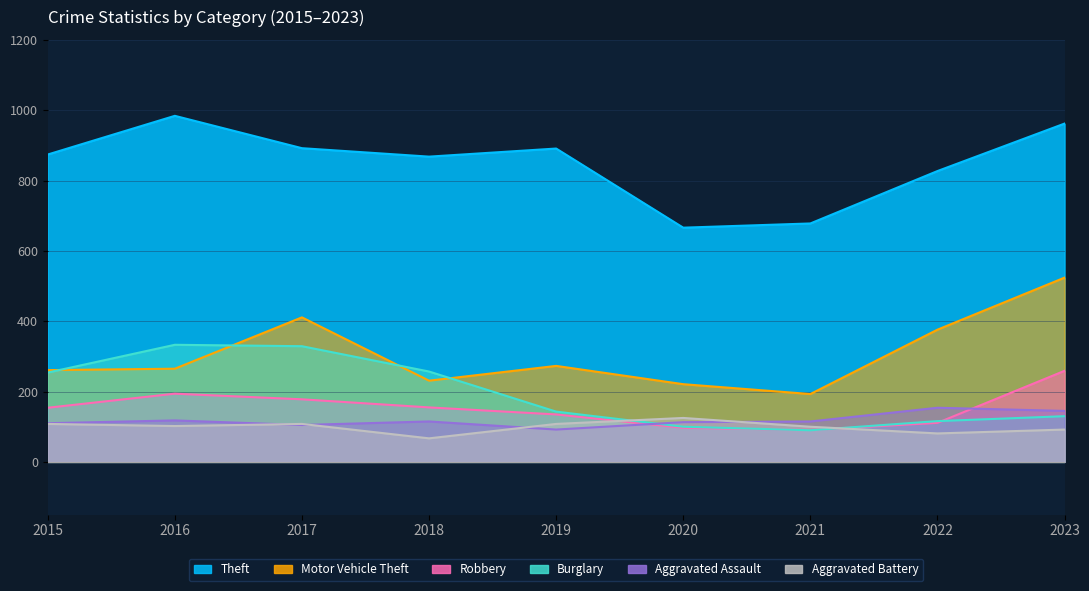

Where is Theft nearest to the value 825?

2022